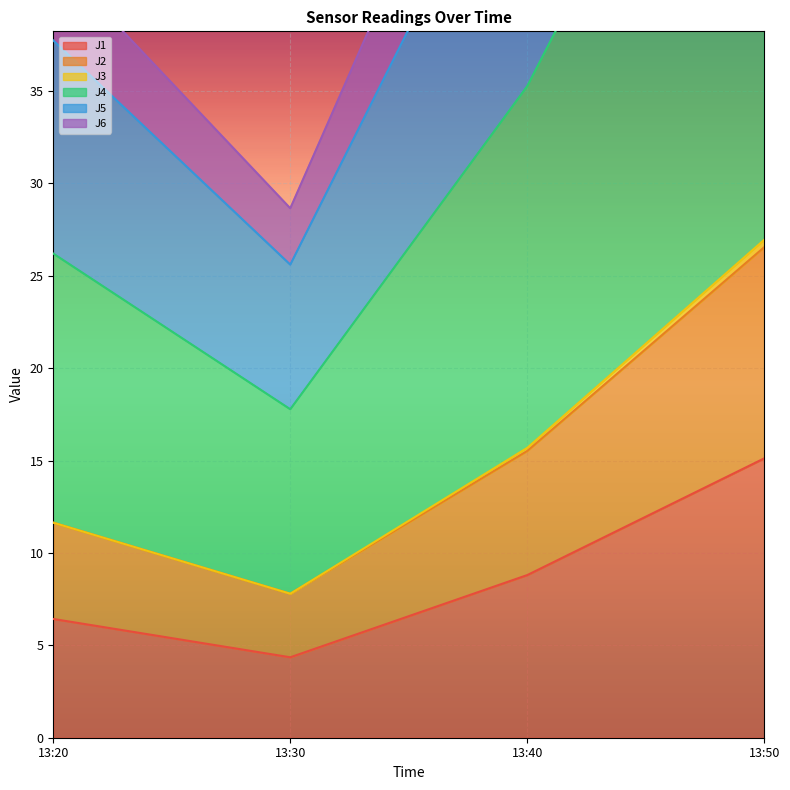

How many interior local valleys does the J1 series have?

1